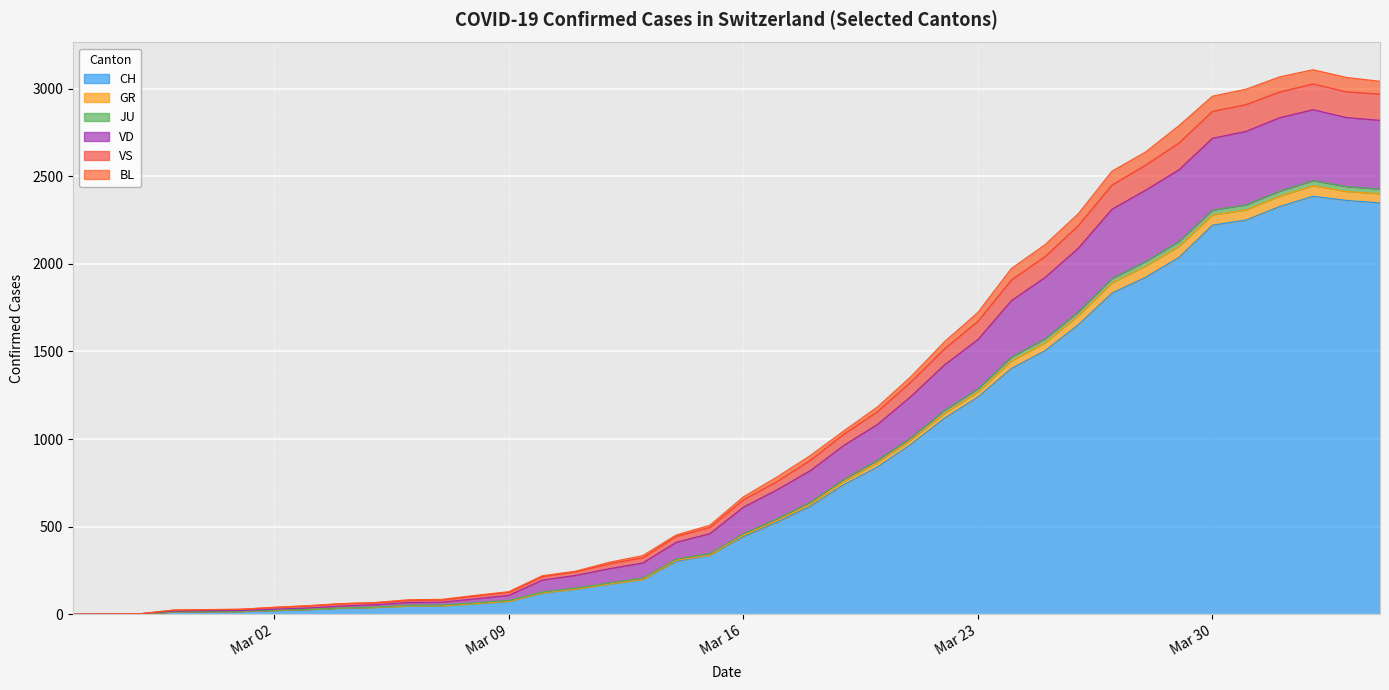

Count the number of categories in the chart.

40